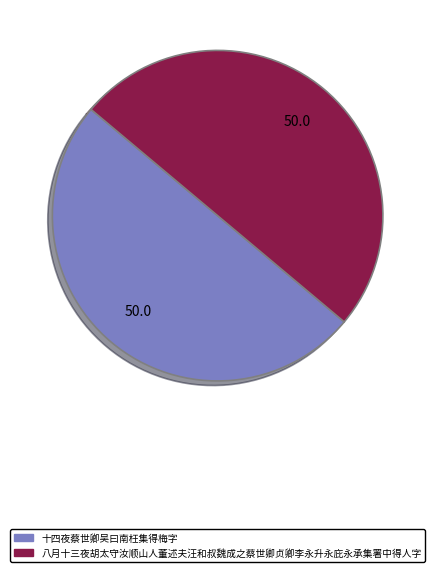

True or false: 八月十三夜胡太守汝顺山人董述夫汪和叔魏成之蔡世卿贞卿李永升永庇永承集署中得人字 accounts for 50% of the total.

True